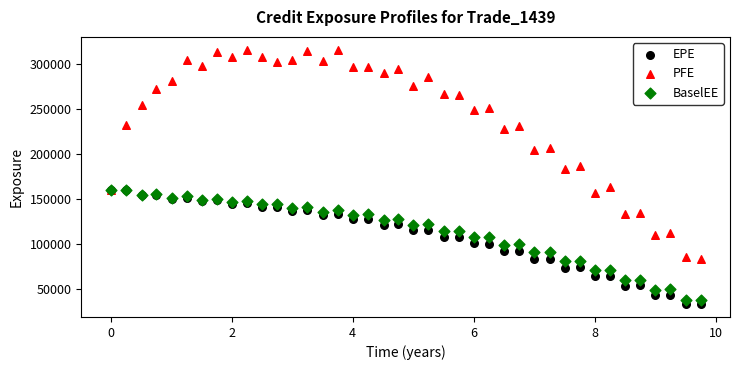

Which series reaches the maximum Y coordinate?

PFE